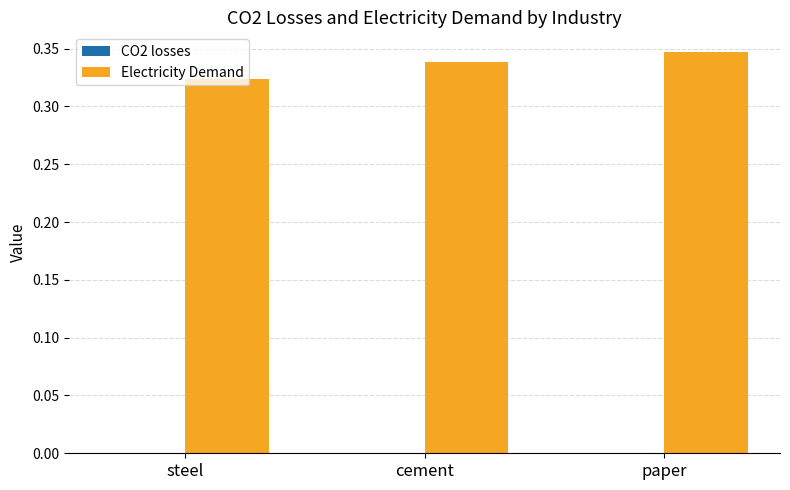

What position from the left is paper?

3